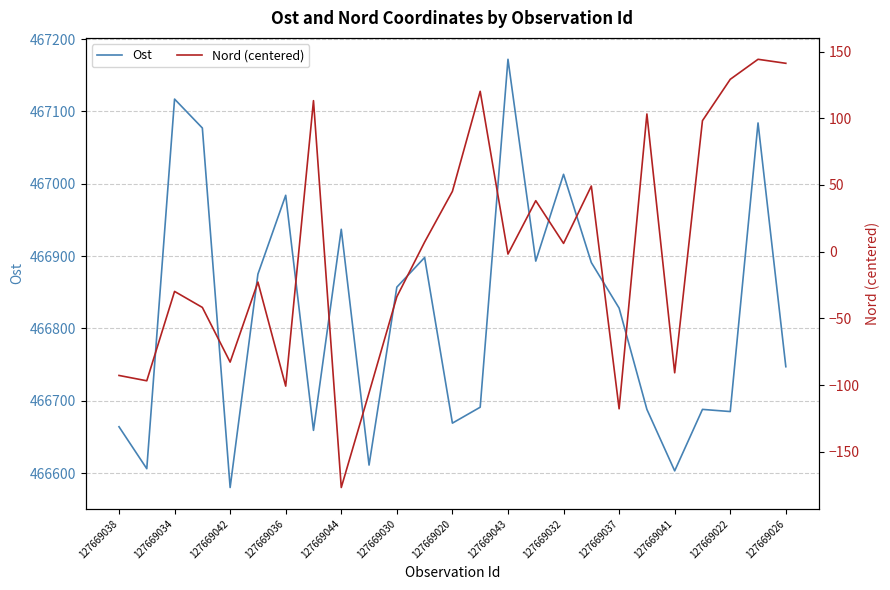

Is it true that Ost equals 647882 at 127669036?

False